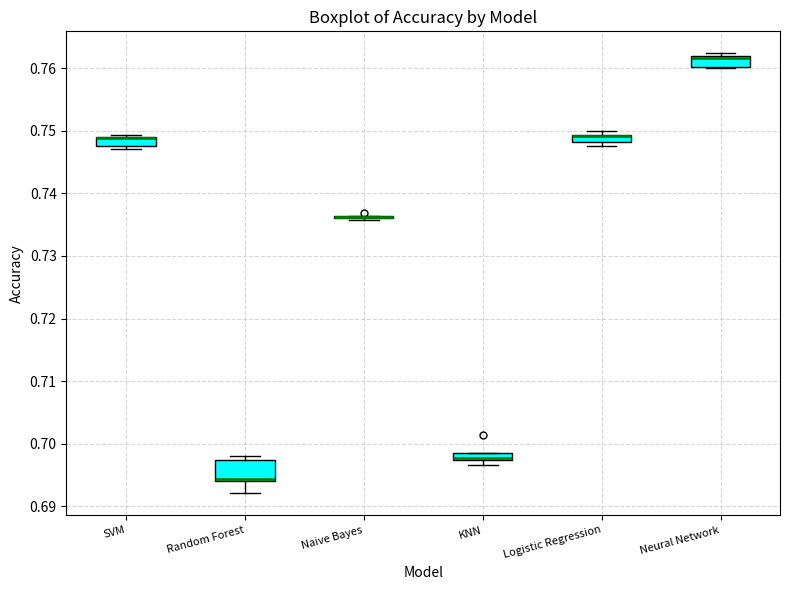

Where is the upper edge of the box for SVM on the y-axis? The values are not printed on the chart, so give them approximately, as read against the axis.

0.749